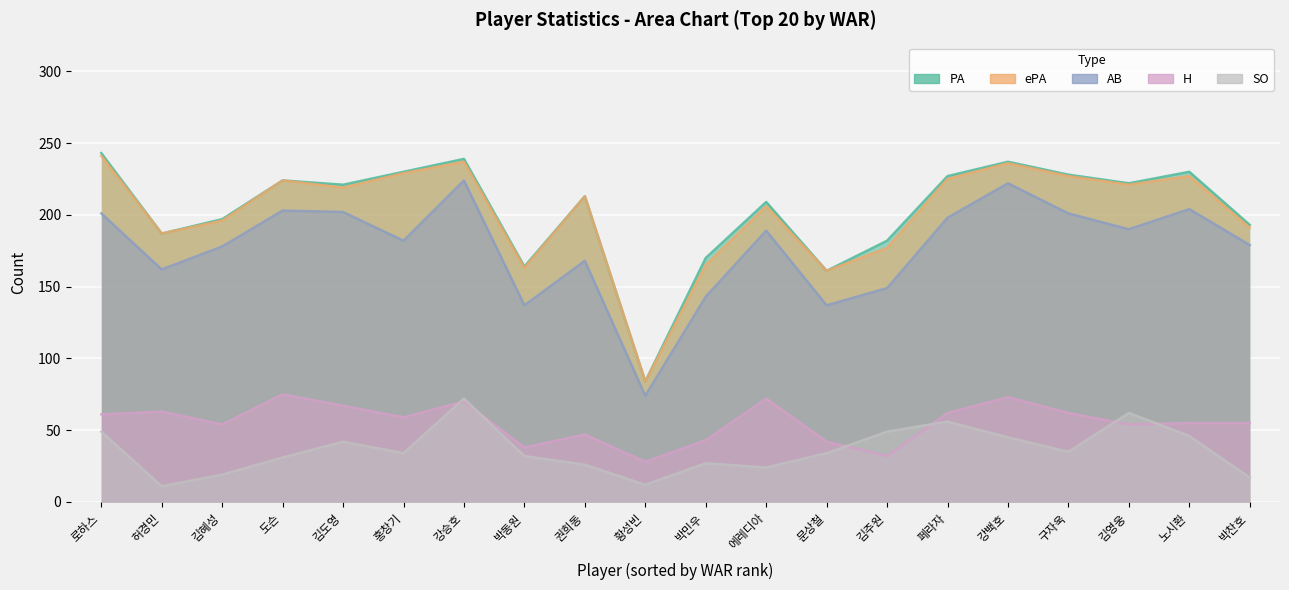

What is the approximate value of H at 김도영, to the nearest 5?

65